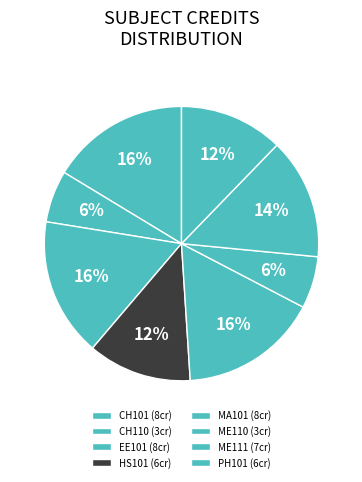

What is the total percentage of ME110 and MA101?

22.4%